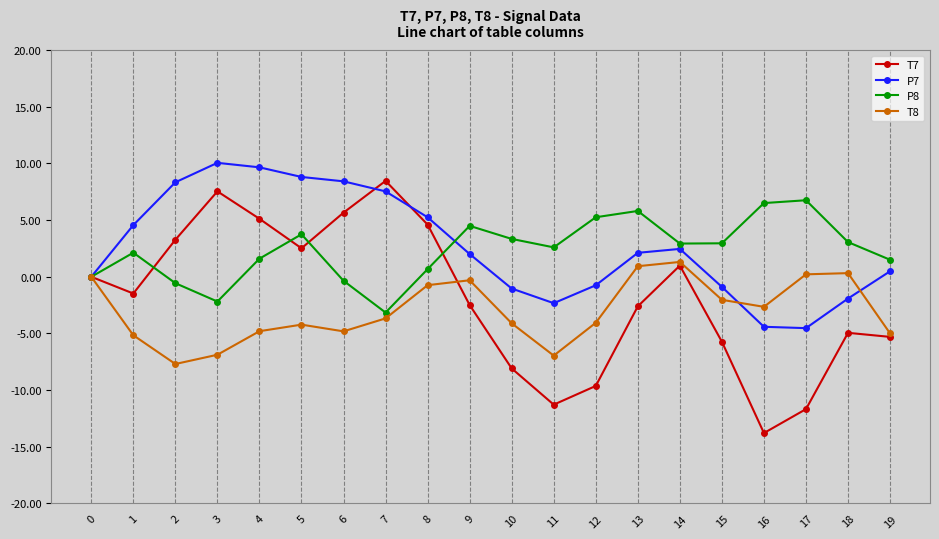

Where is the first local minimum for P8?

3